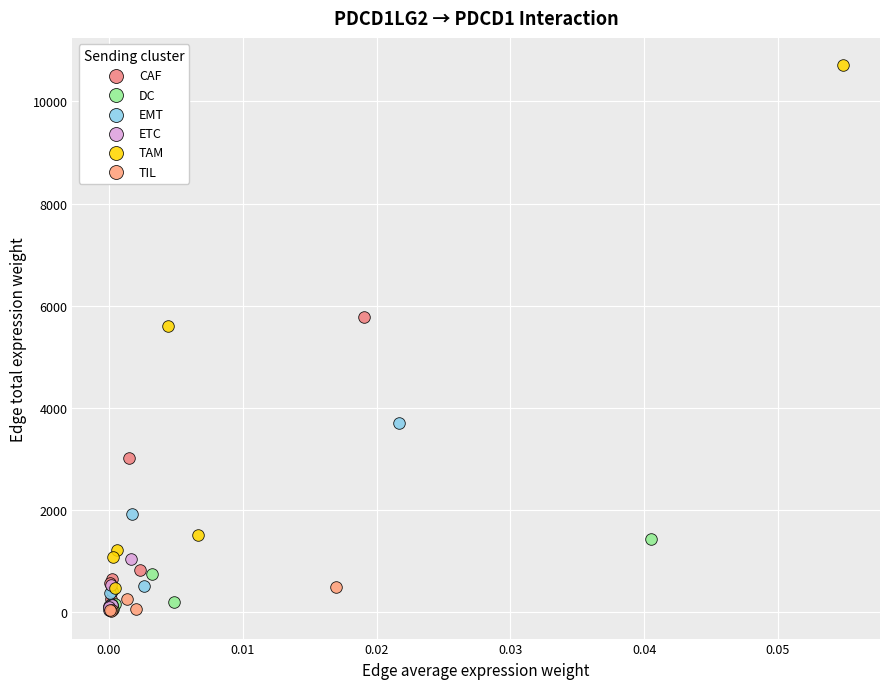

Which series contains the highest Y value?

TAM